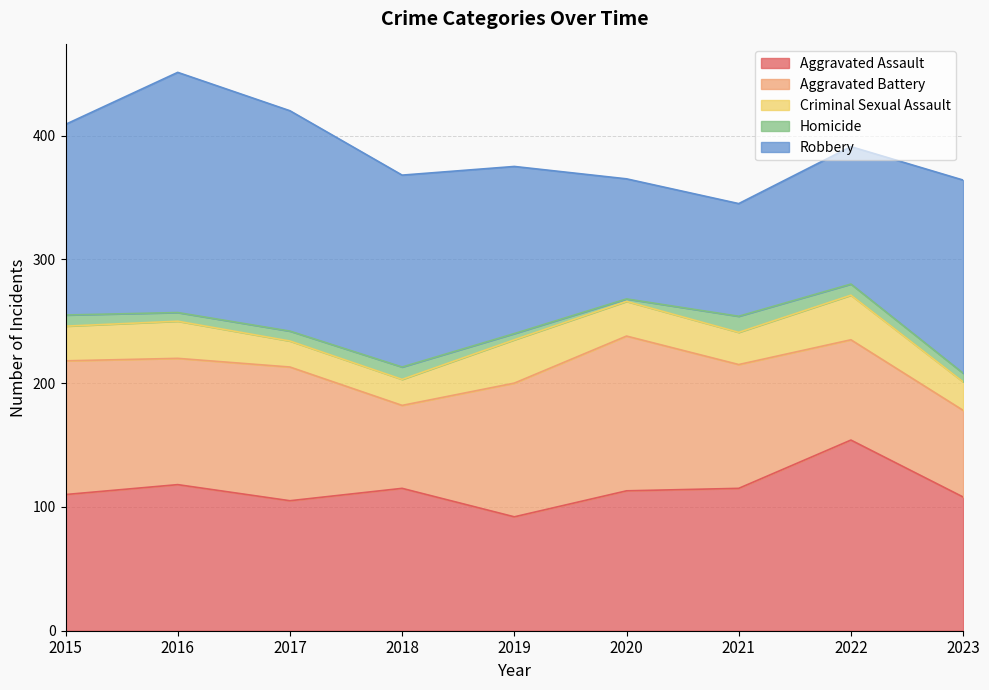

True or false: Criminal Sexual Assault has a value of 26 at 2021.

True